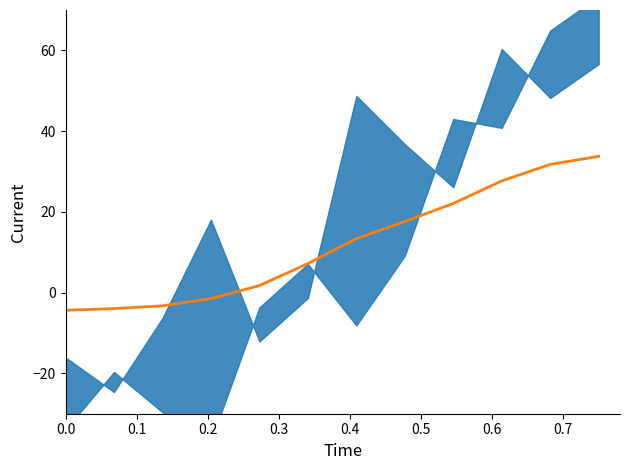

Is this an area chart (filled region under the line)?

No